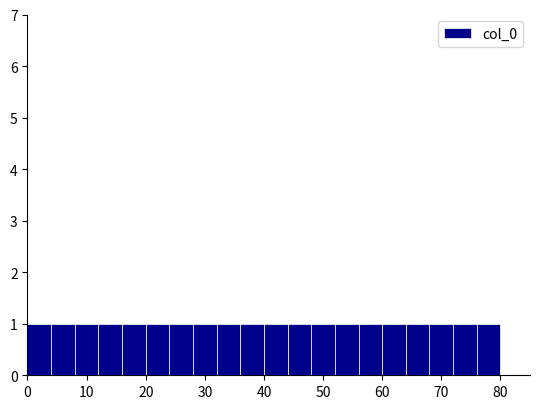

Reading left to right, transcribe this chart: for each bar, give the range it covers on the x-axis and its height. The values are not printed on the chart, so give them approximately, as read against the axis.

0 to 4: 1
4 to 8: 1
8 to 12: 1
12 to 16: 1
16 to 20: 1
20 to 24: 1
24 to 28: 1
28 to 32: 1
32 to 36: 1
36 to 40: 1
40 to 44: 1
44 to 48: 1
48 to 52: 1
52 to 56: 1
56 to 60: 1
60 to 64: 1
64 to 68: 1
68 to 72: 1
72 to 76: 1
76 to 80: 1